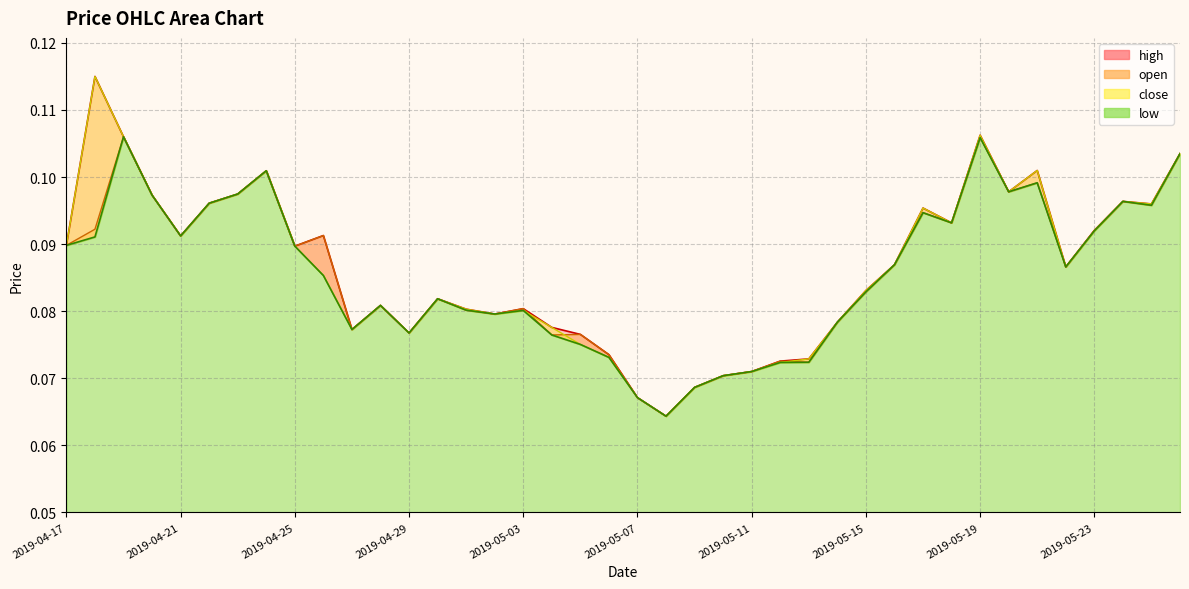

Which has a higher value, 2019-05-23 or 2019-04-29?

2019-05-23